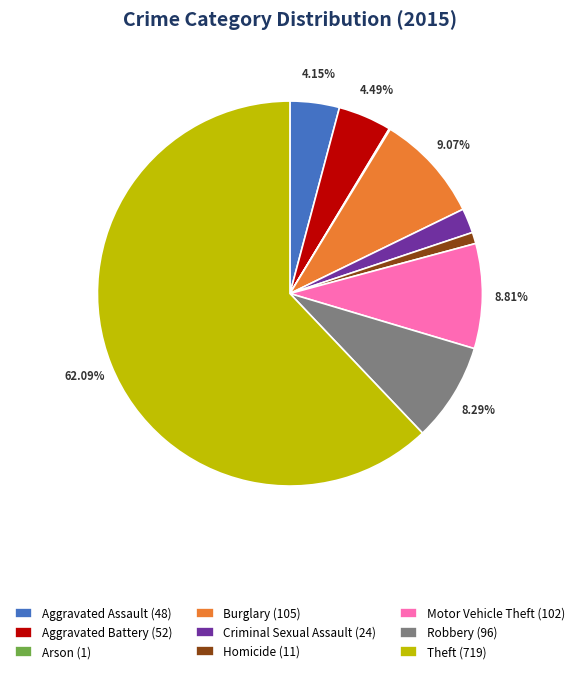

Do Motor Vehicle Theft and Robbery together represent more than half of the pie?

No